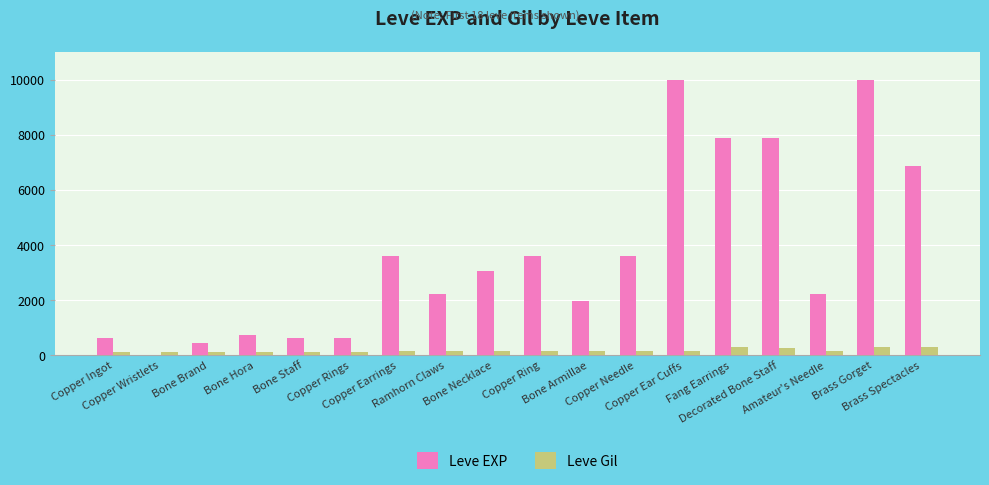

What is the total value across all series at Bone Necklace?

3209